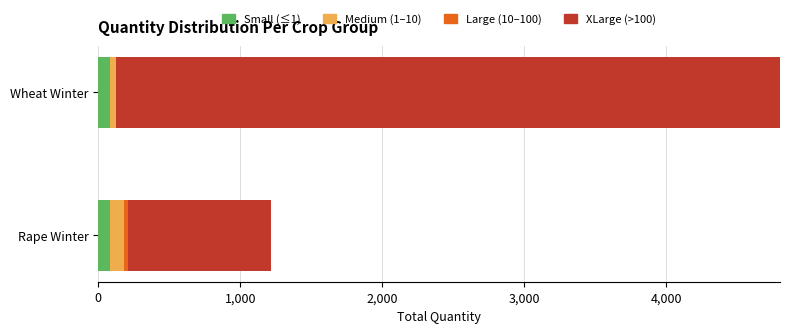

How many bars are there in total?

8